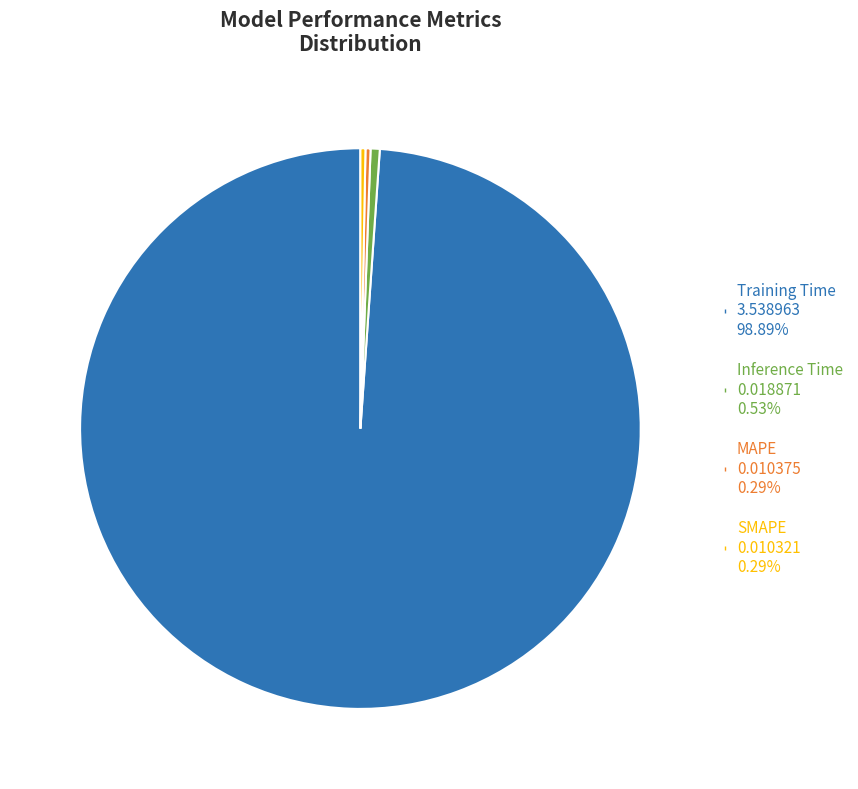

Does Training Time account for over 50% of the chart?

Yes